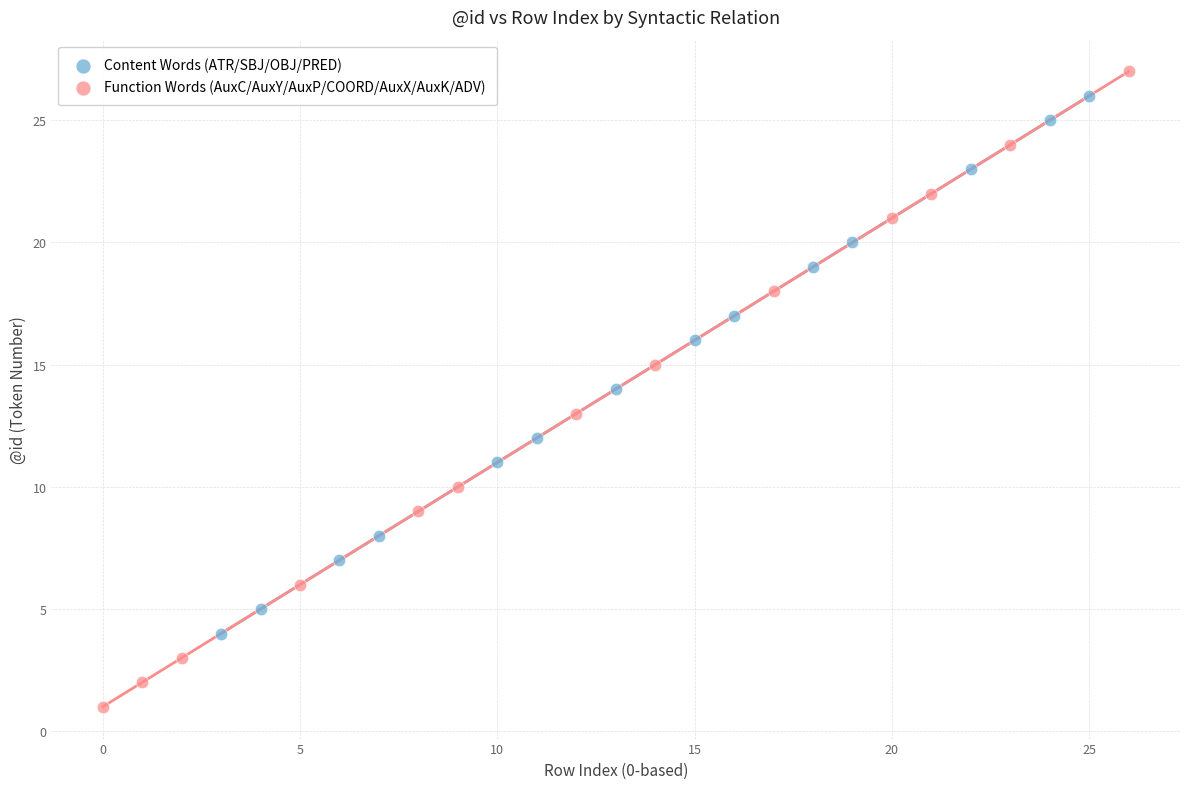

Which series has the largest Y range (max minus min)?

Function Words (AuxC/AuxY/AuxP/COORD/AuxX/AuxK/ADV)